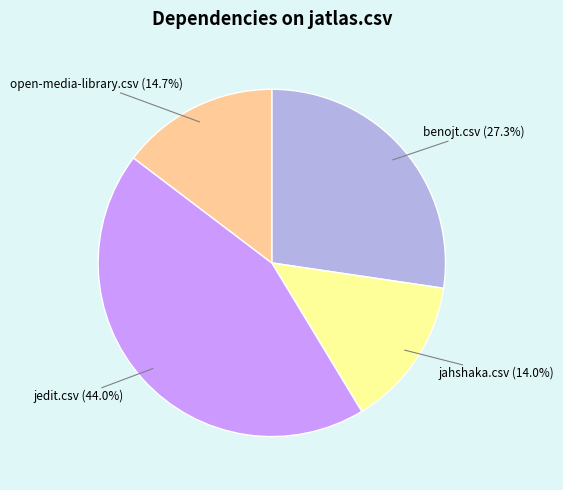

Does any single category account for the majority?

No